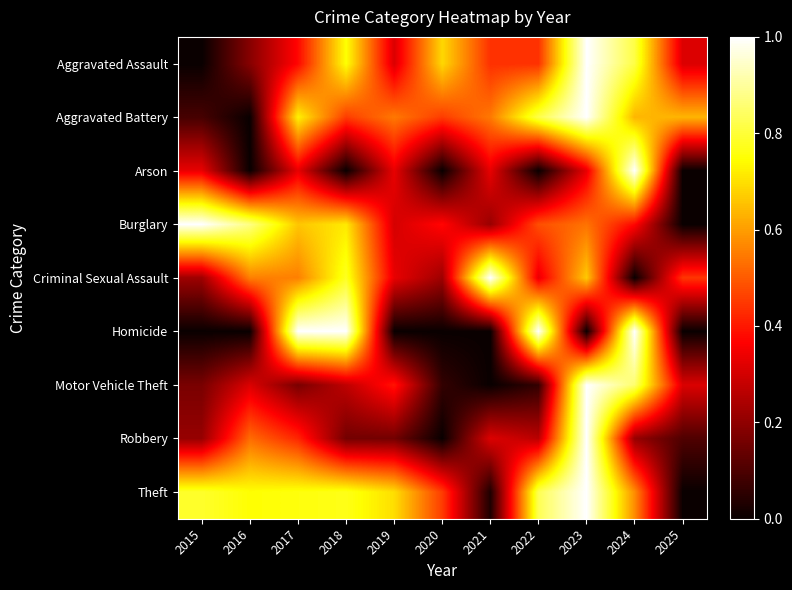

Between 2020 and 2025, which series saw the biggest shift?

Theft